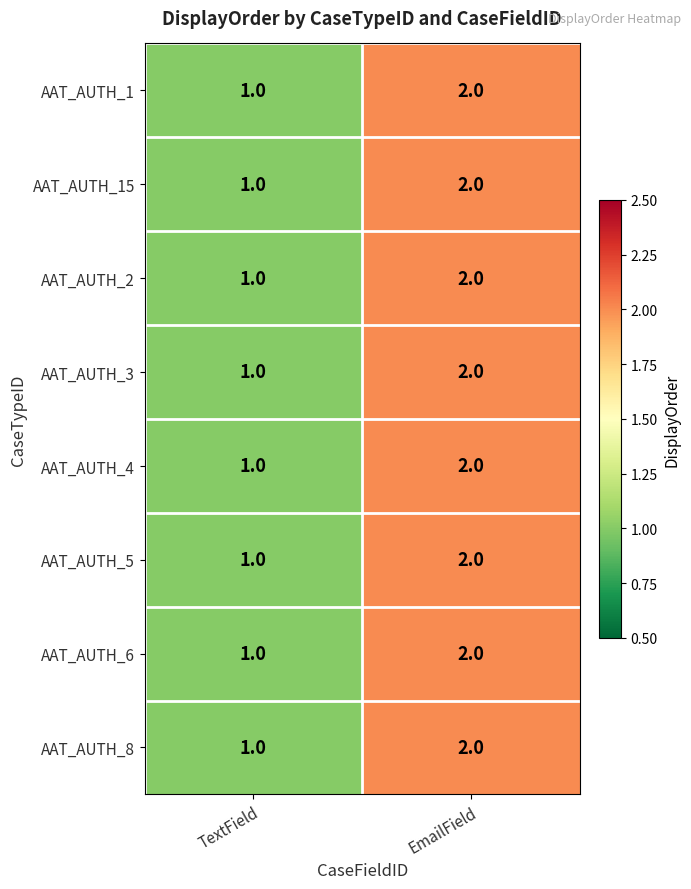

Count the number of data series in this chart.

8